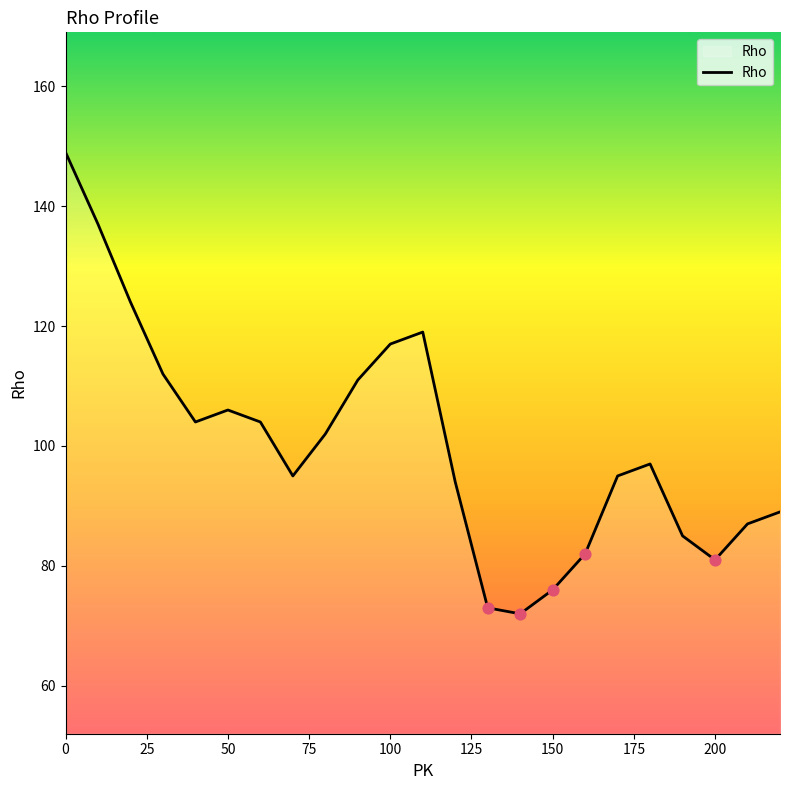

What is the difference between the maximum and minimum values?

77